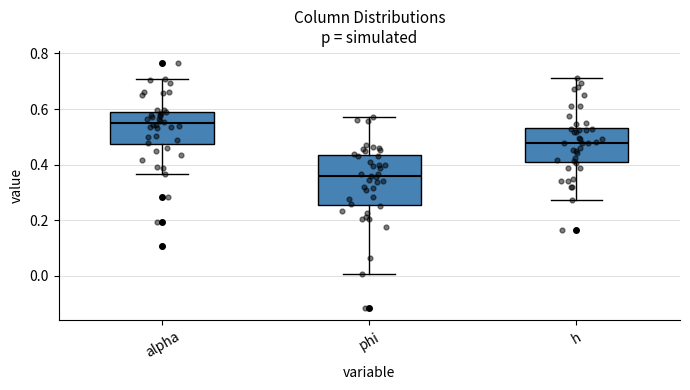

Where does the upper whisker of the box for phi end on the y-axis? The values are not printed on the chart, so give them approximately, as read against the axis.

0.58